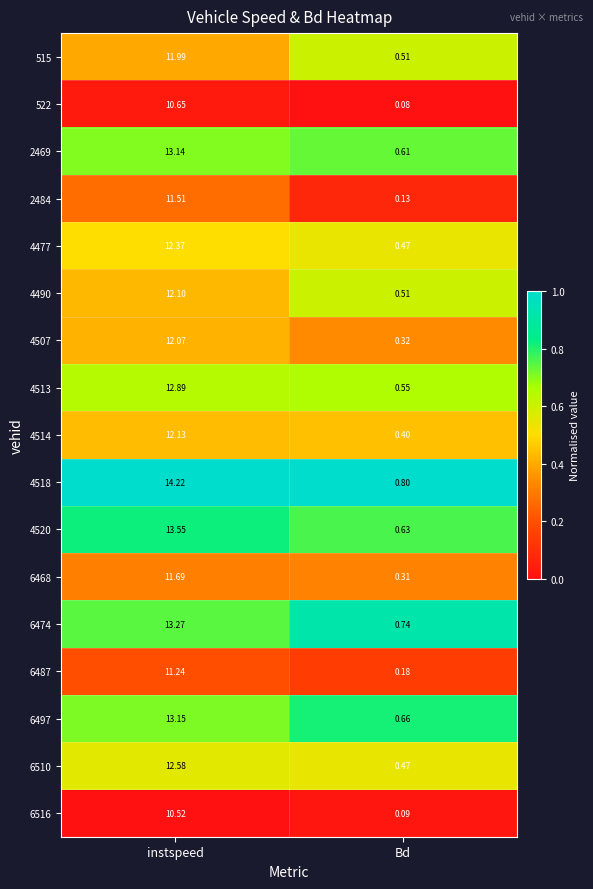

Which series changed the most between instspeed and Bd?

4518